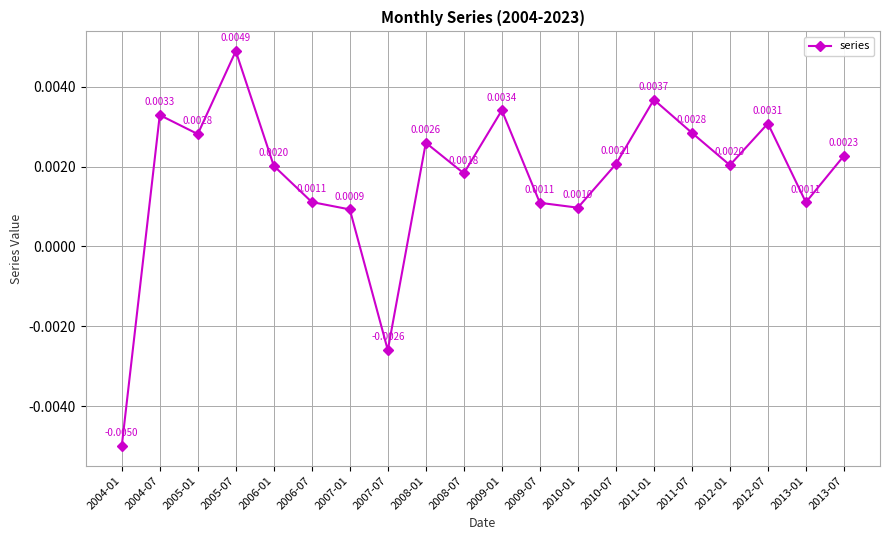

How many values are below zero?

2